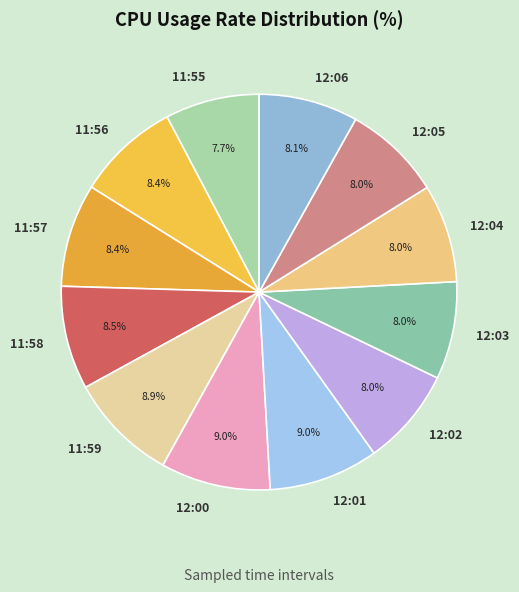

Is there any slice that represents more than half of the pie?

No